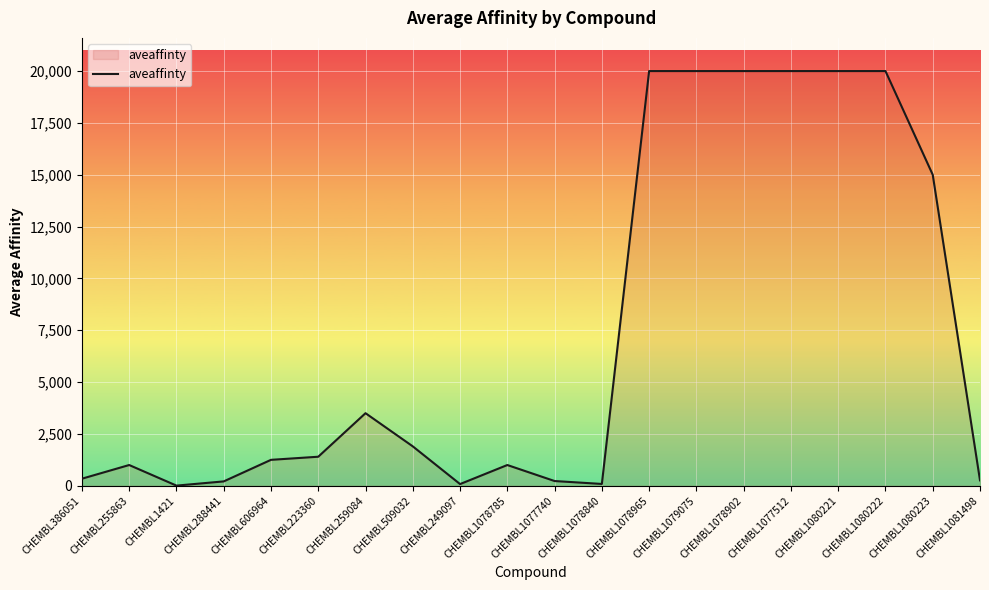

What is the greatest value displayed?

20000.0